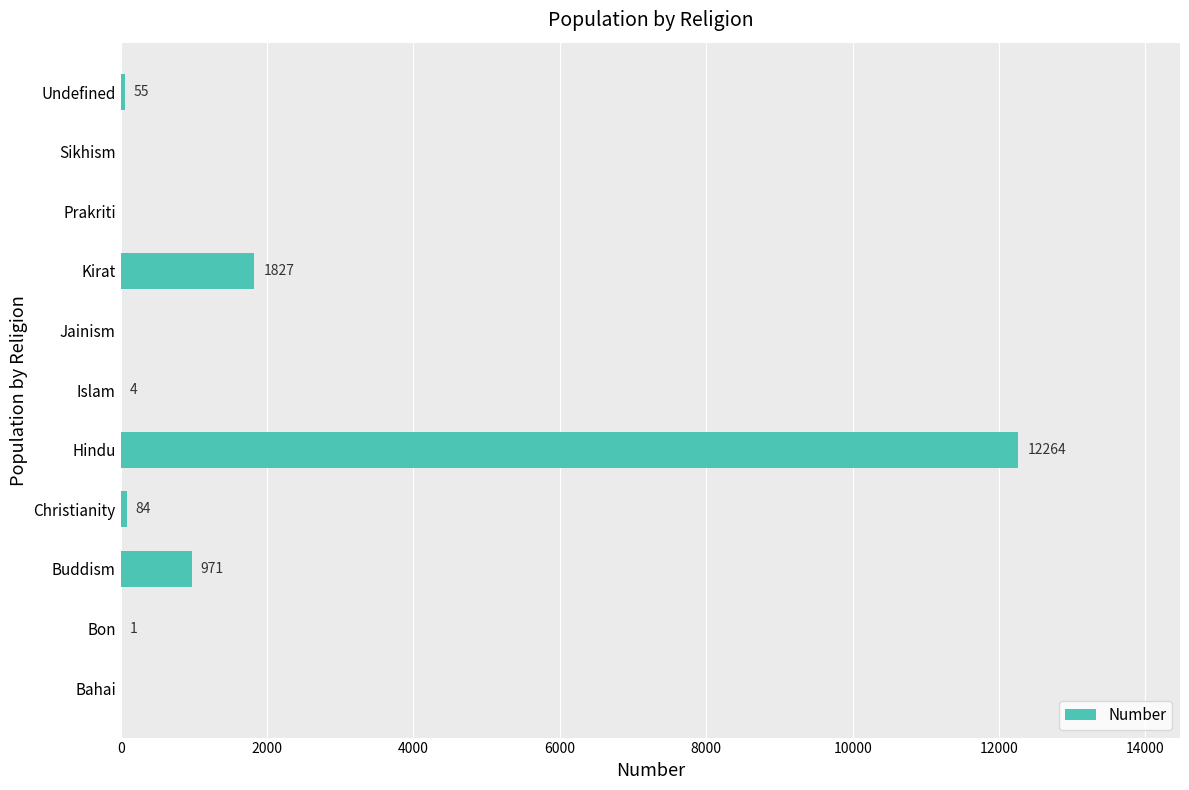

At which label is the value closest to 6132?

Kirat